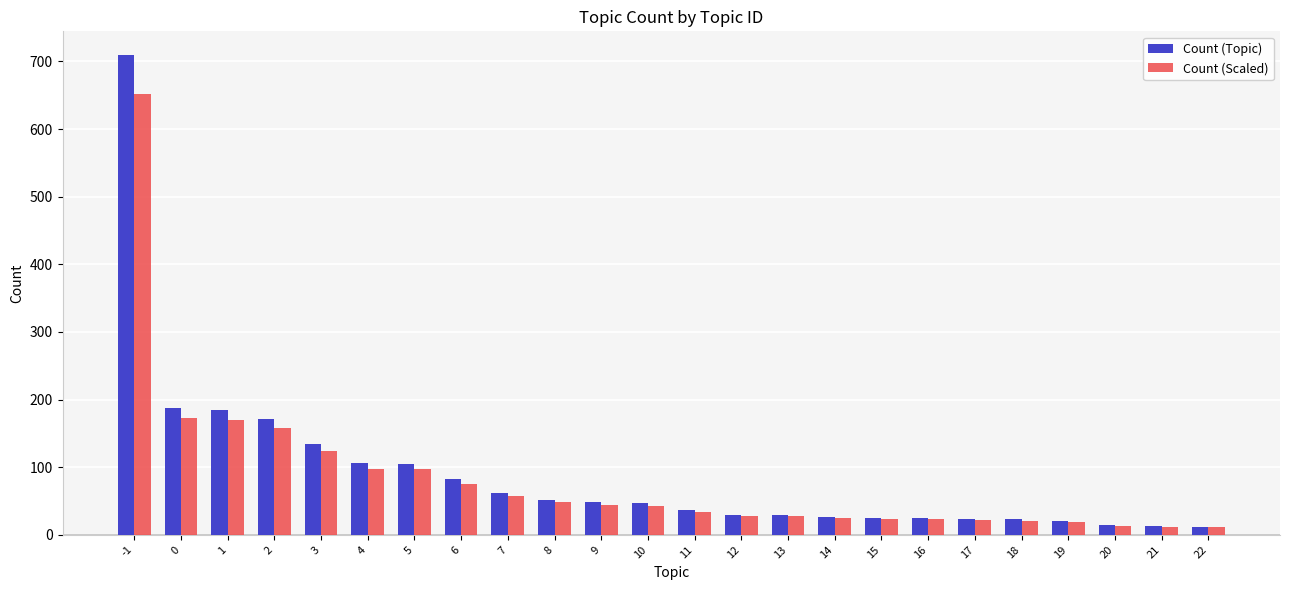

Read the Count (Topic) value at 17.

24.0